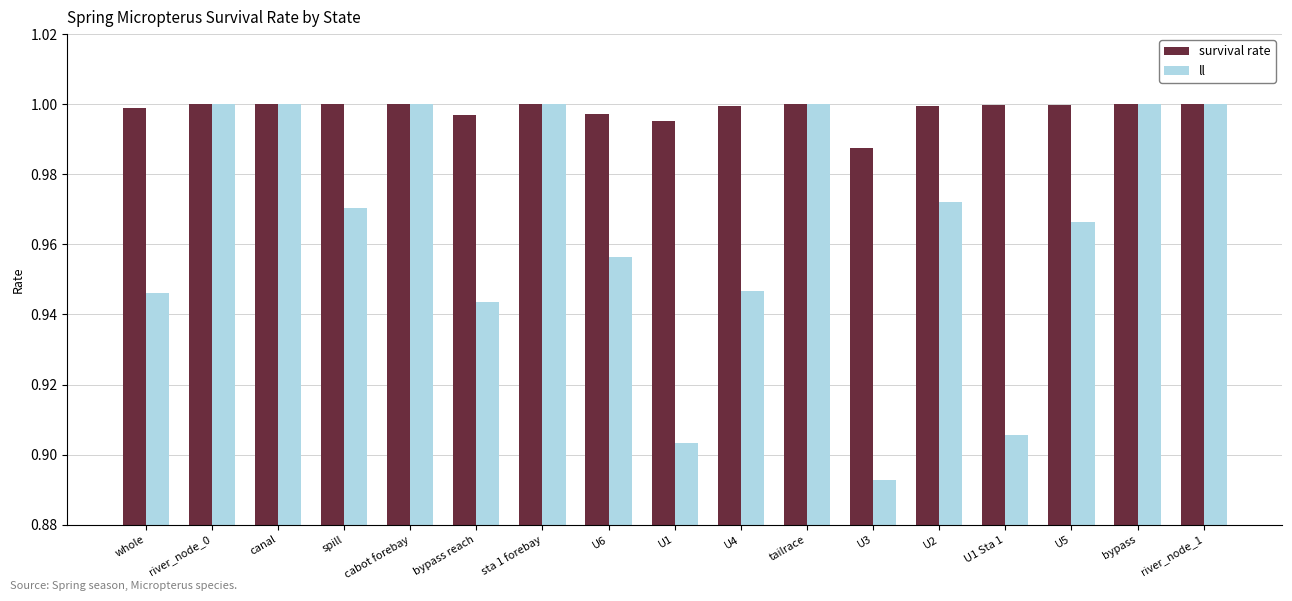

Where is ll nearest to the value 0?

U3